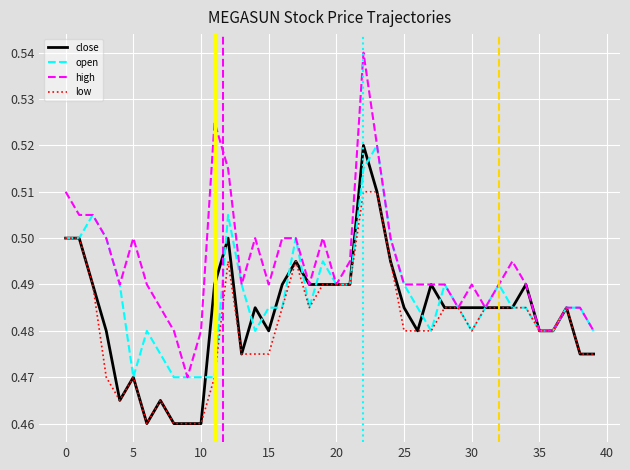

Which series has the largest range (max minus min)?

high